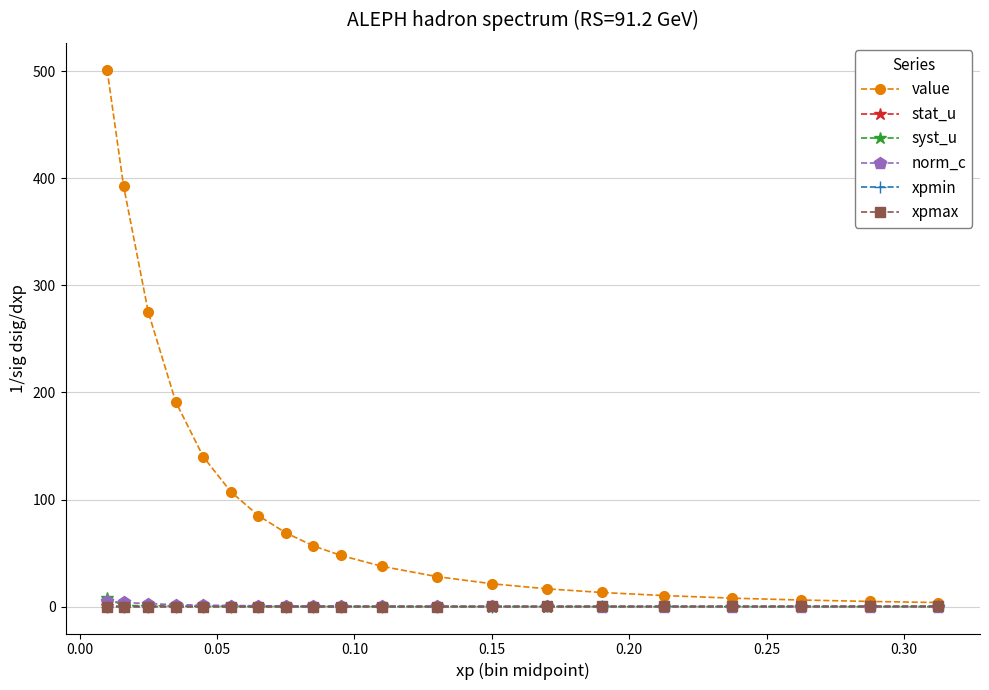

Which series has the widest spread of values?

value